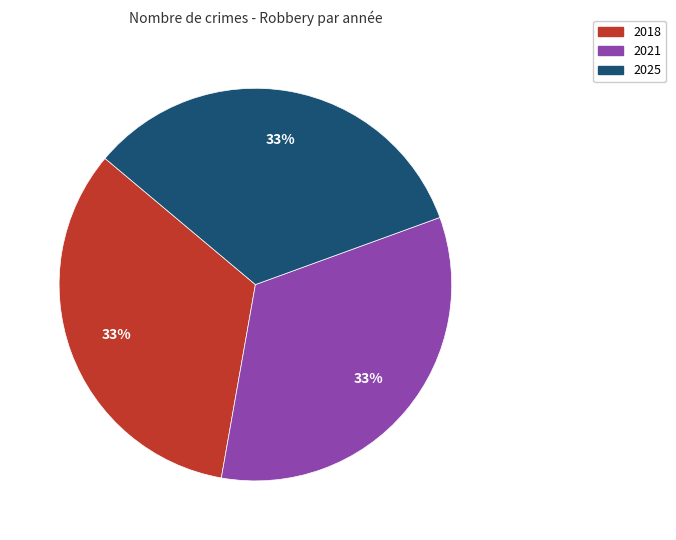

Is there a majority slice in this chart?

No